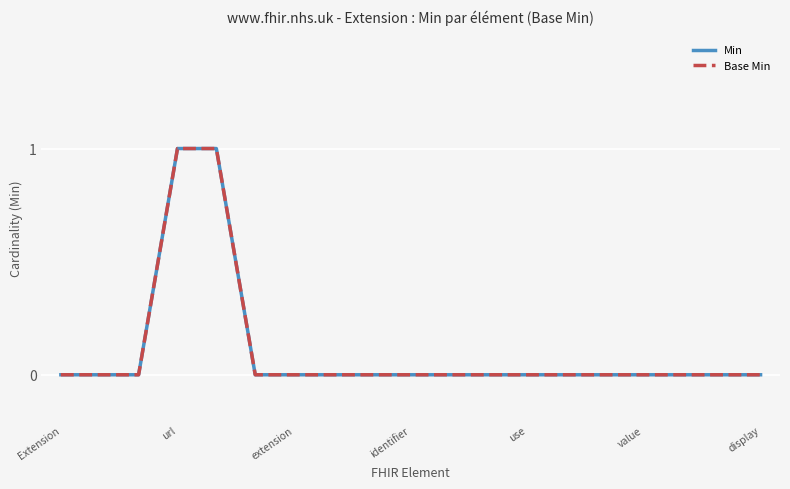

At how many categories does at least one series exceed 0?

2